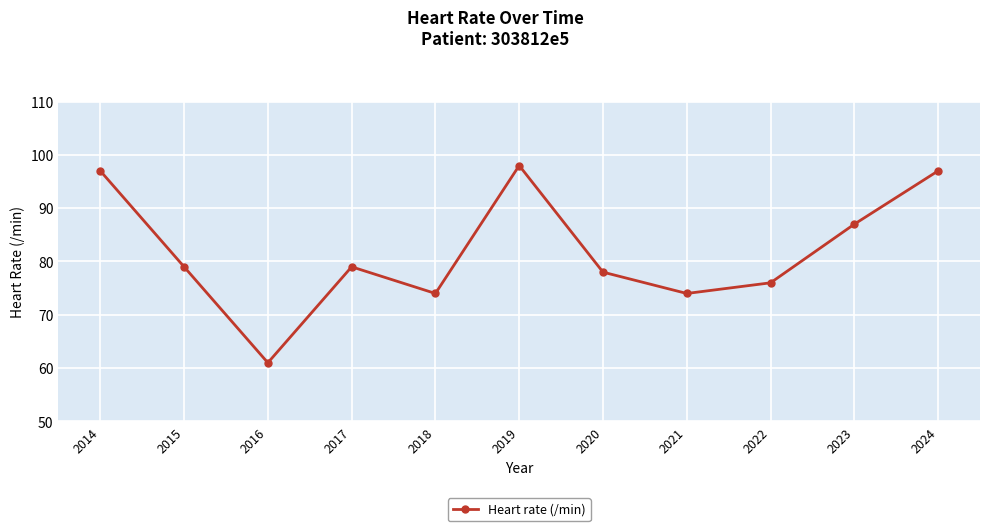

What is the maximum value shown in the chart?

98